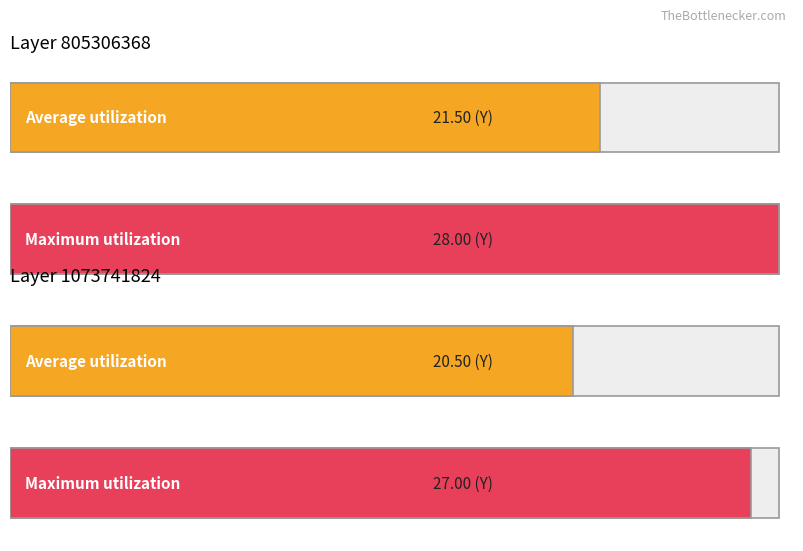

How many groups of bars are there?

2